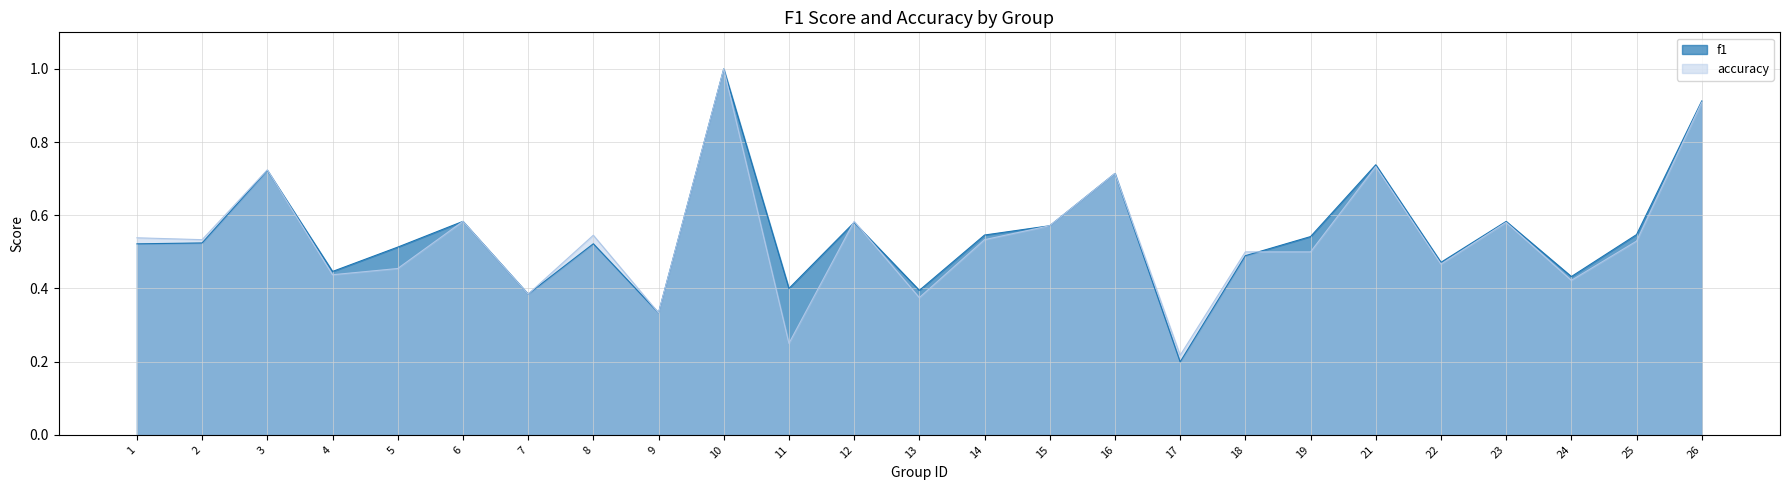

Rank the series by their maximum value, from highest to lowest.

f1, accuracy